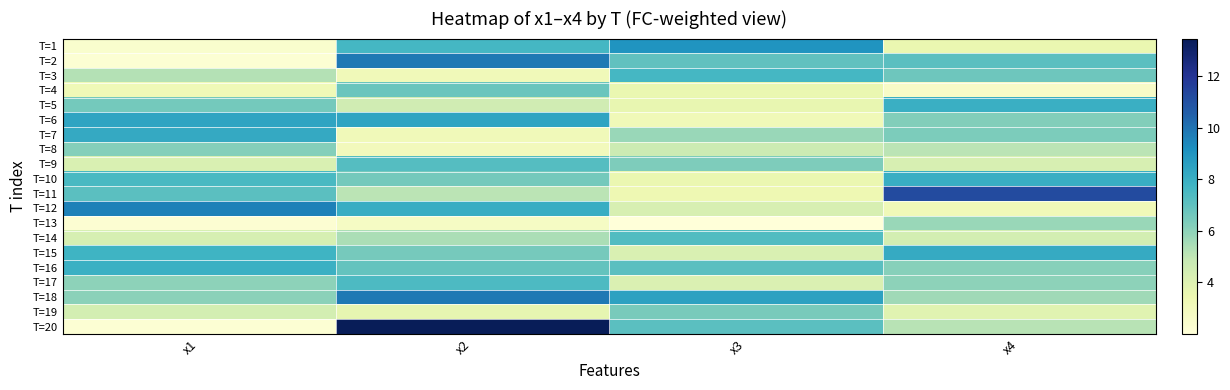

Reading left to right, transcribe all the data shown in this chart.

T=1: x1=2.4	x2=7.6	x3=9.0	x4=3.6
T=2: x1=2.2	x2=9.8	x3=7.0	x4=7.1
T=3: x1=5.2	x2=3.1	x3=7.6	x4=6.7
T=4: x1=3.2	x2=6.8	x3=3.5	x4=2.7
T=5: x1=6.6	x2=4.5	x3=3.6	x4=8.0
T=6: x1=8.4	x2=8.4	x3=3.2	x4=6.2
T=7: x1=8.2	x2=3.2	x3=5.8	x4=6.4
T=8: x1=6.2	x2=3.0	x3=4.6	x4=5.1
T=9: x1=4.2	x2=7.3	x3=6.3	x4=4.2
T=10: x1=7.5	x2=6.5	x3=3.5	x4=8.0
T=11: x1=7.1	x2=5.1	x3=3.4	x4=11.2
T=12: x1=9.6	x2=8.1	x3=4.2	x4=3.2
T=13: x1=2.2	x2=2.8	x3=2.0	x4=5.8
T=14: x1=4.3	x2=5.4	x3=7.4	x4=4.4
T=15: x1=7.8	x2=6.5	x3=4.2	x4=8.2
T=16: x1=7.9	x2=6.9	x3=7.1	x4=6.1
T=17: x1=6.0	x2=7.4	x3=4.1	x4=6.0
T=18: x1=6.1	x2=9.8	x3=8.5	x4=5.6
T=19: x1=4.4	x2=3.7	x3=6.4	x4=3.9
T=20: x1=2.2	x2=13.5	x3=7.1	x4=5.1